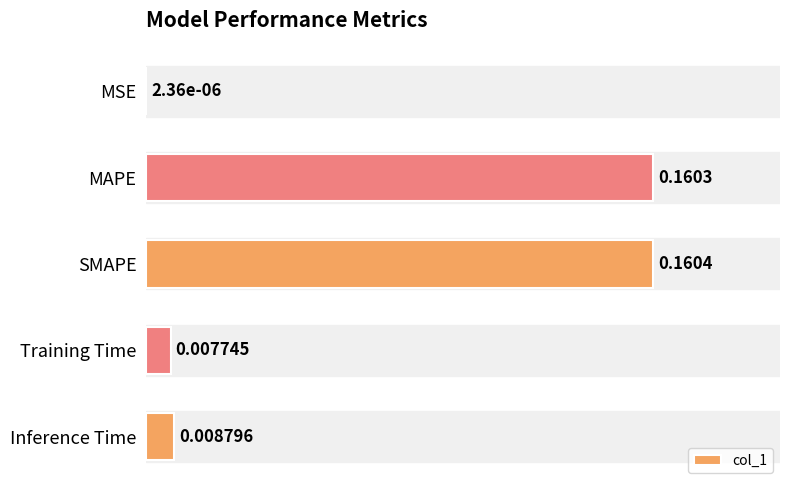

Between Inference Time and SMAPE, which is larger?

SMAPE